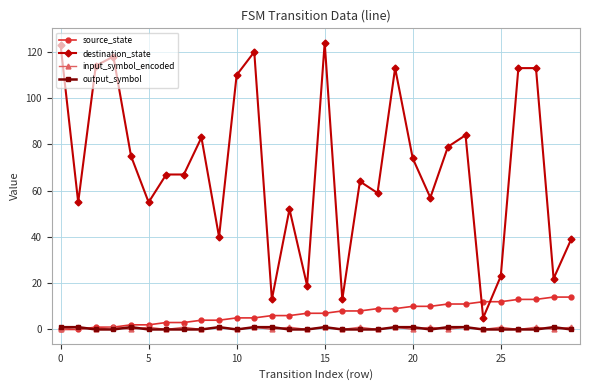

Which series has the largest total across all categories?

destination_state